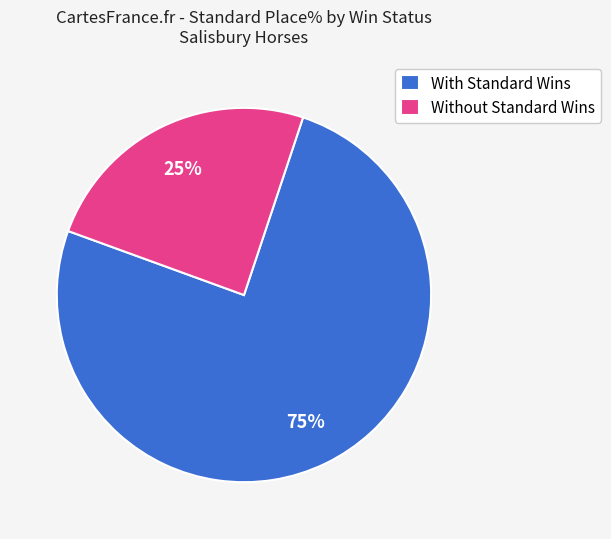

Does any single category account for the majority?

Yes